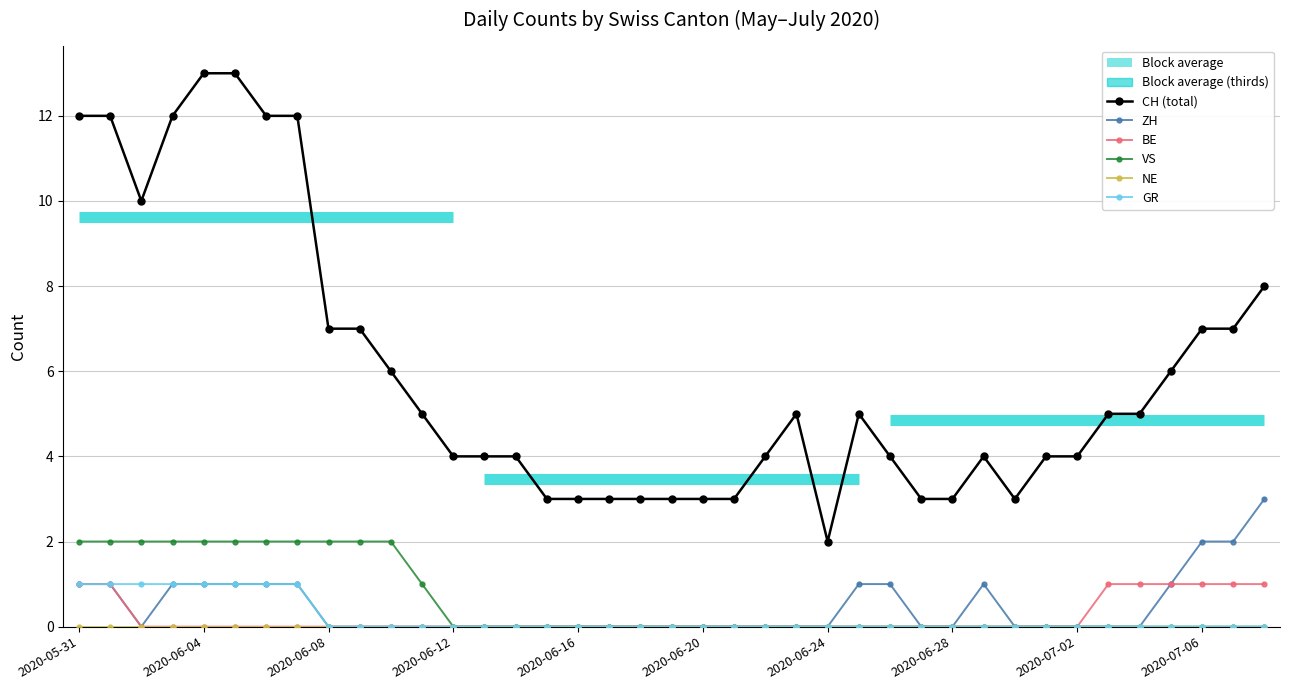

At which category is the sum across all series the highest?

2020-05-31